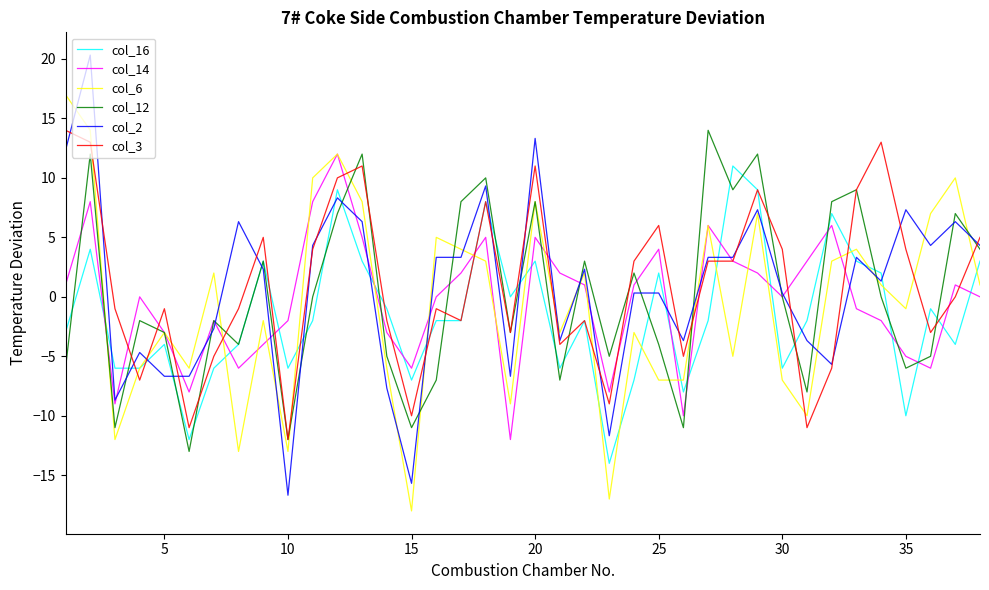

What is the maximum value shown in the chart?

20.3